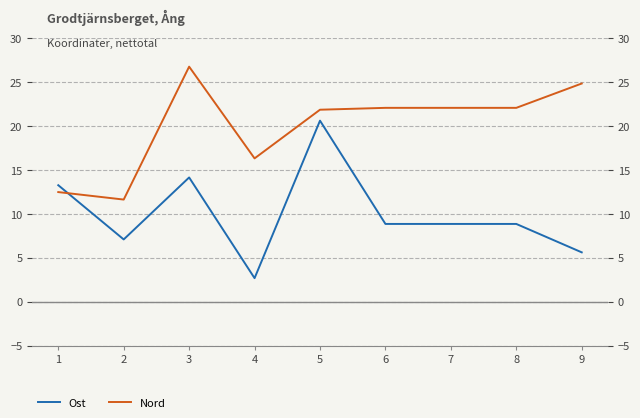

What is the value of the Nord point at the 3rd from the left?

26.7